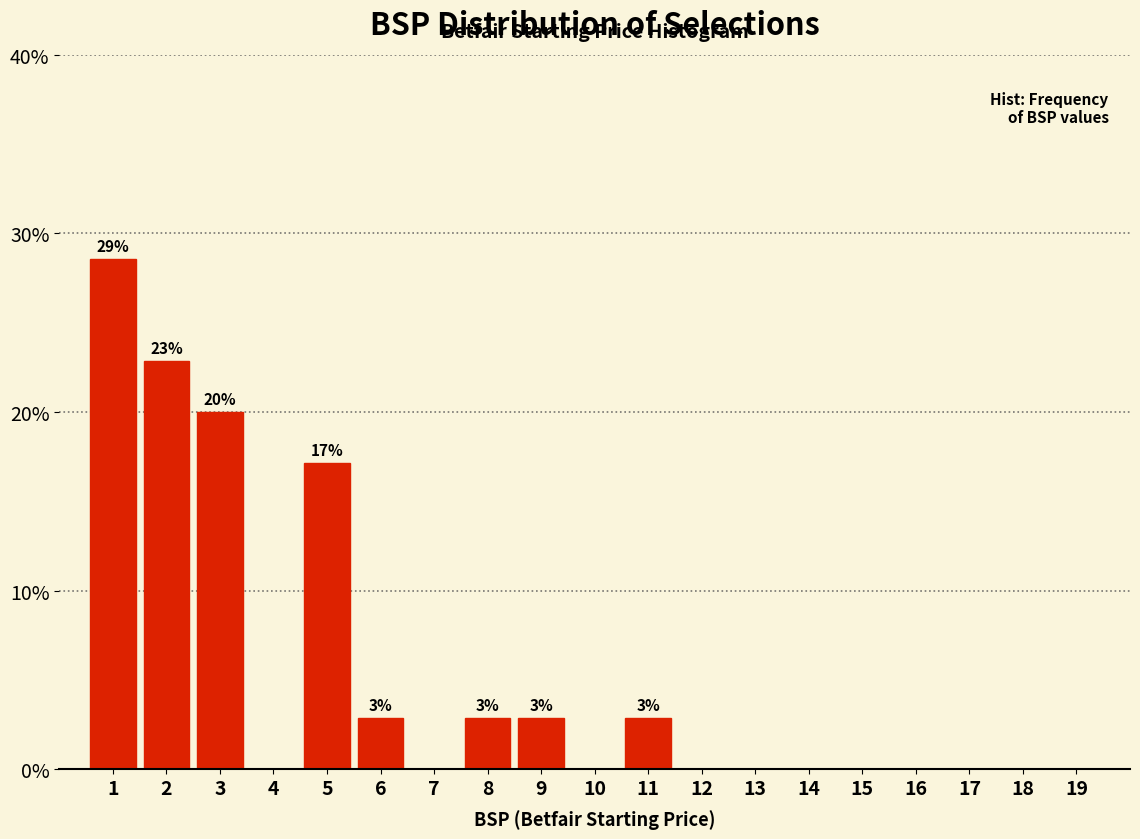

Reading left to right, transcribe all the data shown in this chart.

1=28.6	2=22.9	3=20.0	4=0.0	5=17.1	6=2.9	7=0.0	8=2.9	9=2.9	10=0.0	11=2.9	12=0.0	13=0.0	14=0.0	15=0.0	16=0.0	17=0.0	18=0.0	19=0.0